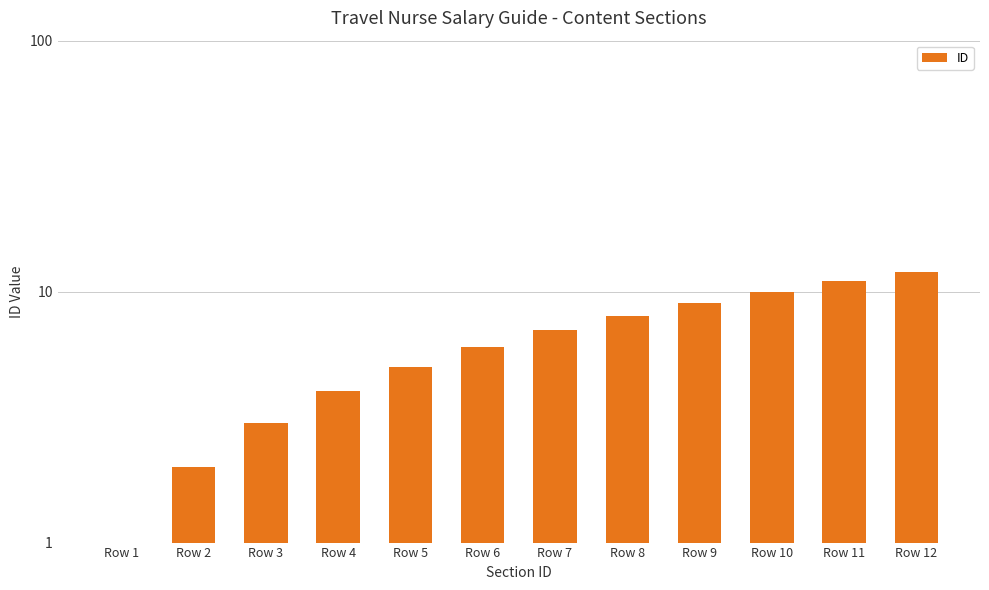

List the labels in order of value, largest first.

Row 12, Row 11, Row 10, Row 9, Row 8, Row 7, Row 6, Row 5, Row 4, Row 3, Row 2, Row 1